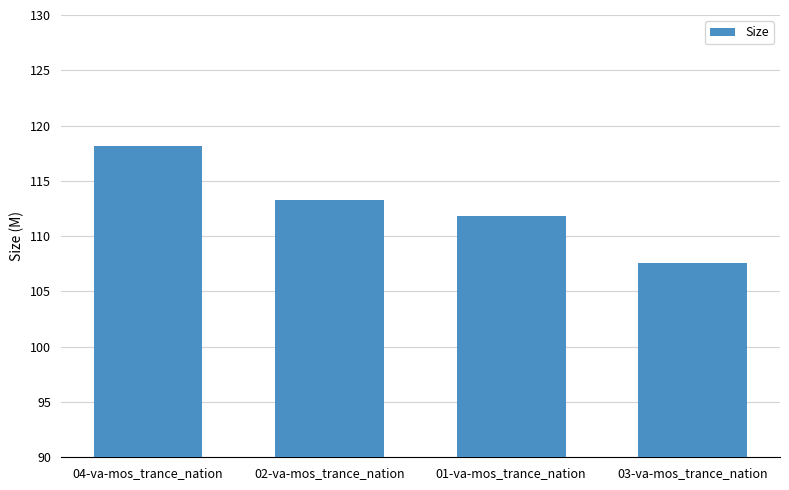

What value does the data have at 02-va-mos_trance_nation?

113.3